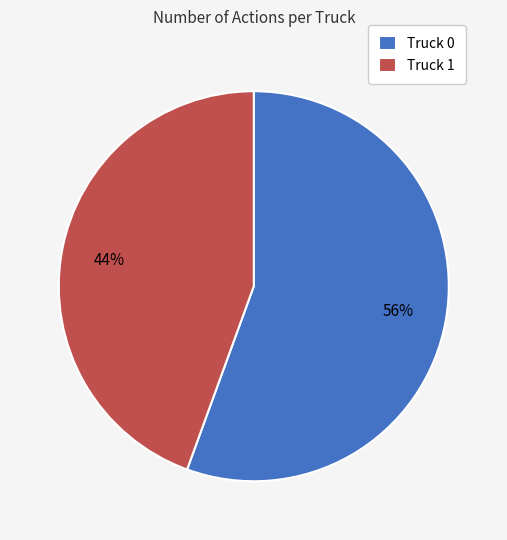

Does Truck 1 represent more than half of the total?

No